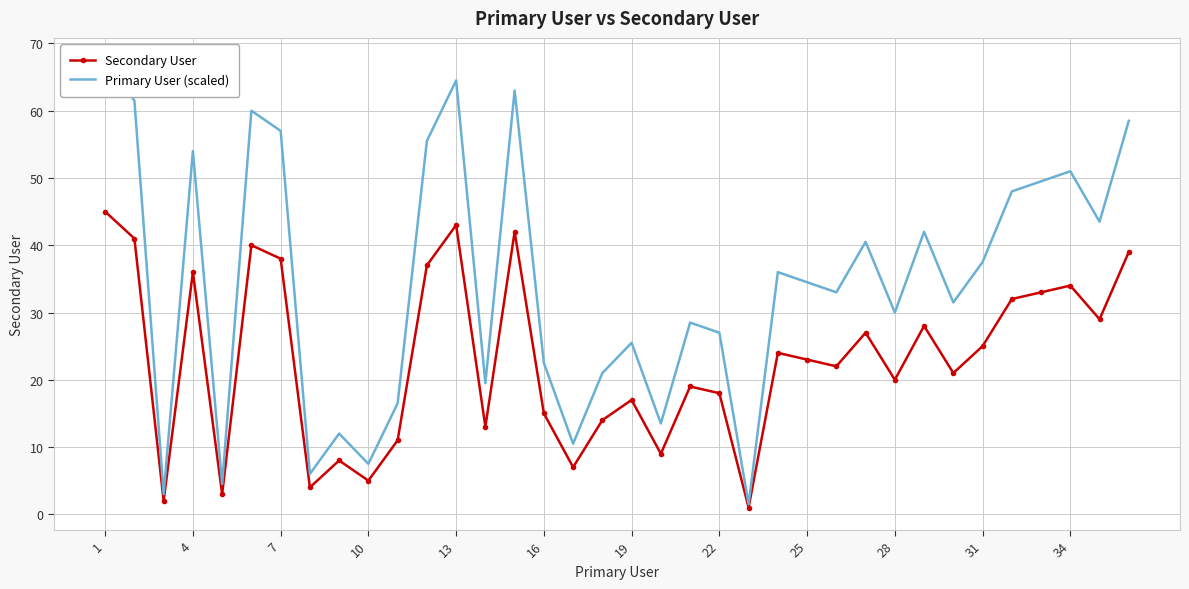

What is the average value of the Secondary User series?

23